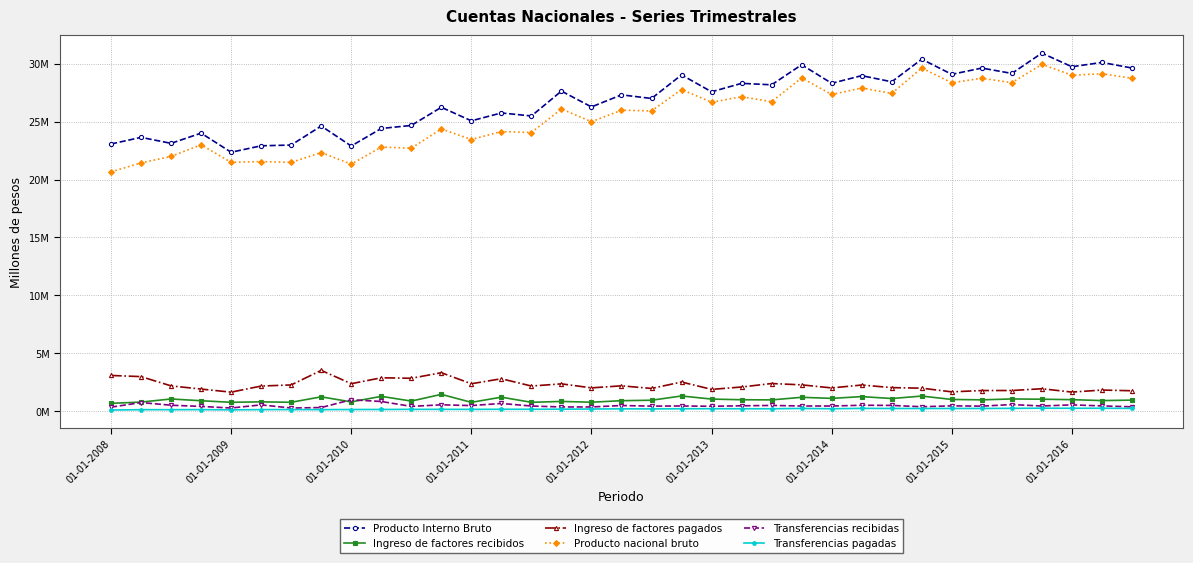

What is the lowest value of the Ingreso de factores recibidos series?

669925